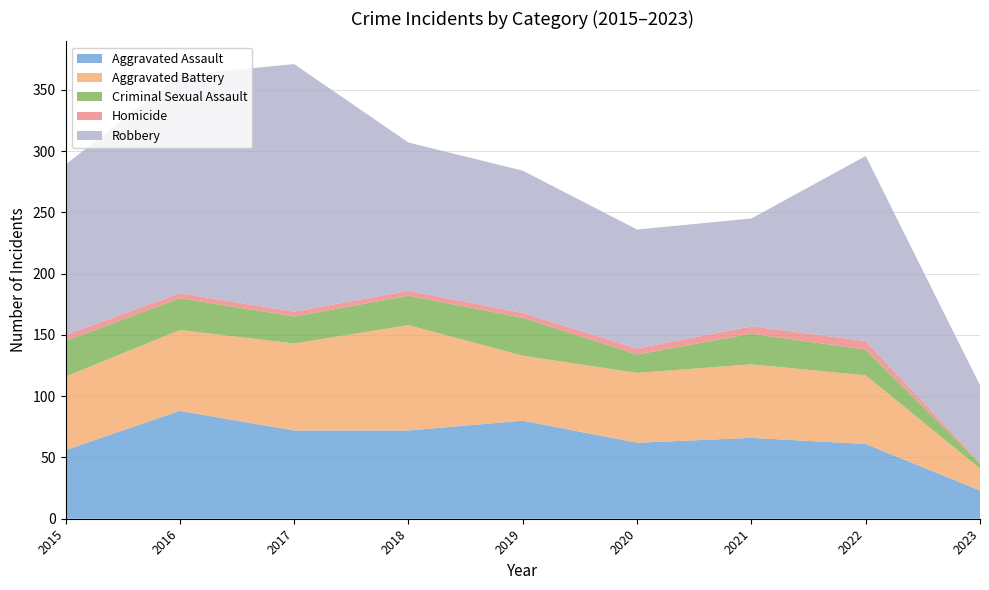

Reading left to right, transcribe all the data shown in this chart.

Aggravated Assault: 56	88	72	72	80	62	66	61	23
Aggravated Battery: 60	66	71	86	53	57	60	56	18
Criminal Sexual Assault: 29	26	22	24	31	15	25	21	4
Homicide: 5	4	4	4	4	5	6	7	1
Robbery: 139	178	202	121	116	97	88	151	63